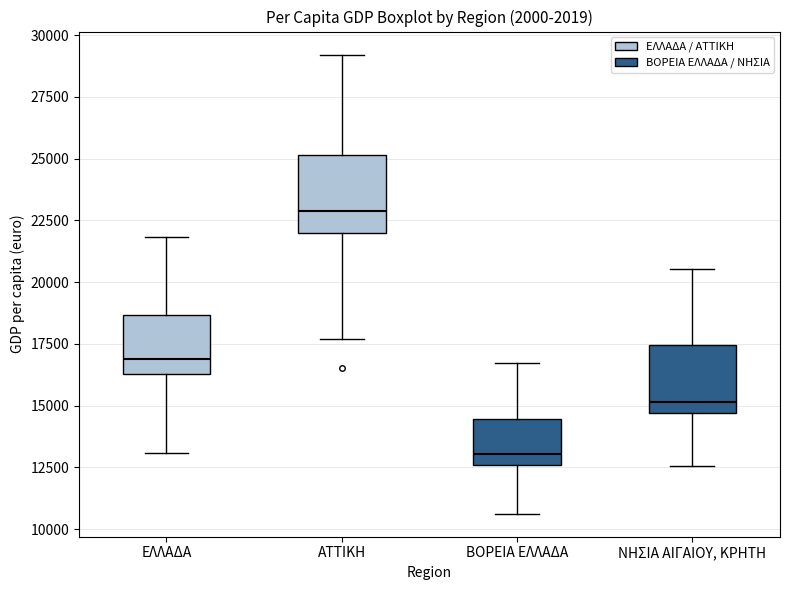

Reading left to right, transcribe this box plot: for each box, give where its median line is, the range the box spans, and where its two whiskers end, as read against the y-axis. The values are not printed on the chart, so give them approximately, as read against the axis.

ΕΛΛΑΔΑ: median 17000, box 16500 to 18500, whiskers 13000 to 22000
ATTΙΚΗ: median 23000, box 22000 to 25000, whiskers 17500 to 29000
ΒΟΡΕΙΑ ΕΛΛΑΔΑ: median 13000, box 12500 to 14500, whiskers 10500 to 16500
ΝΗΣΙΑ ΑΙΓΑΙΟΥ, ΚΡΗΤΗ: median 15000, box 14500 to 17500, whiskers 12500 to 20500